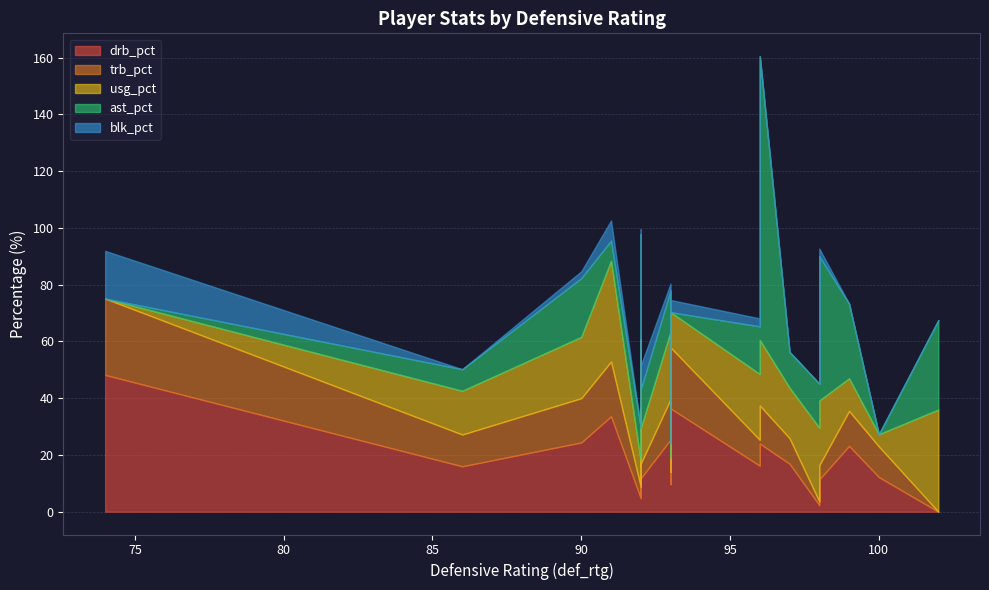

How many intersections are there between usg_pct and drb_pct?

9